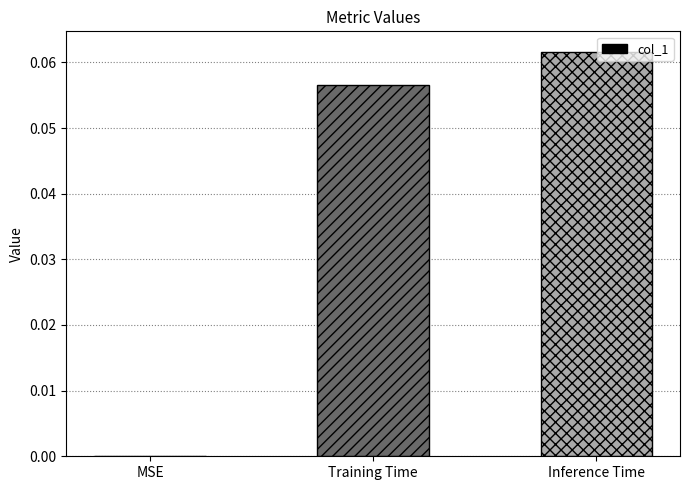

What is the change in value from MSE to Inference Time?

+0.1